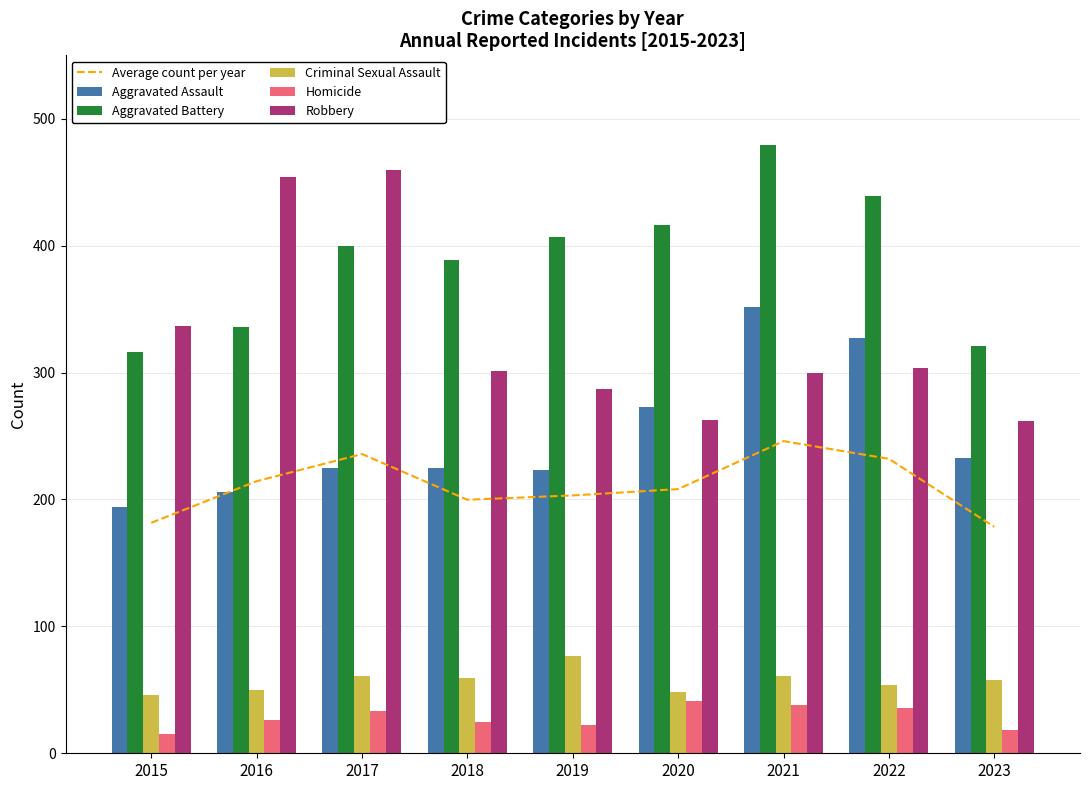

The value of Aggravated Assault at 2018 is 225.0. True or false?

True